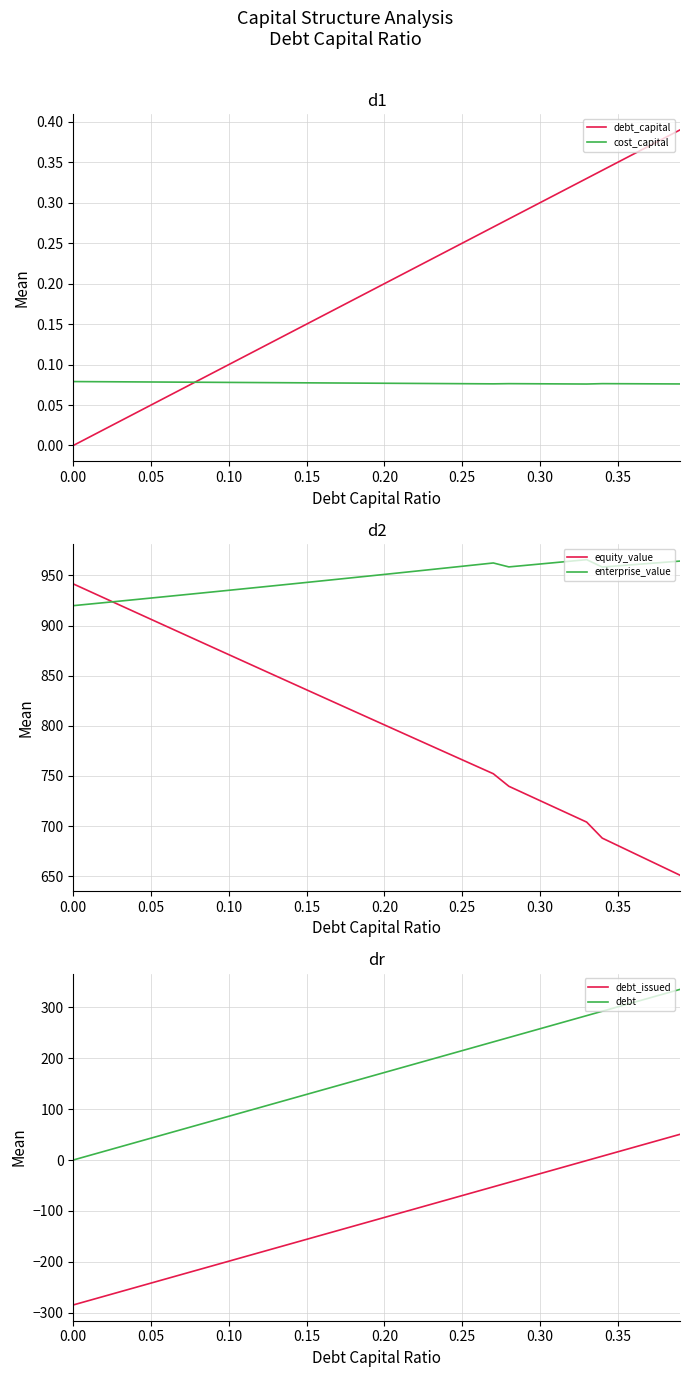

True or false: debt and debt_capital intersect in this chart.

False